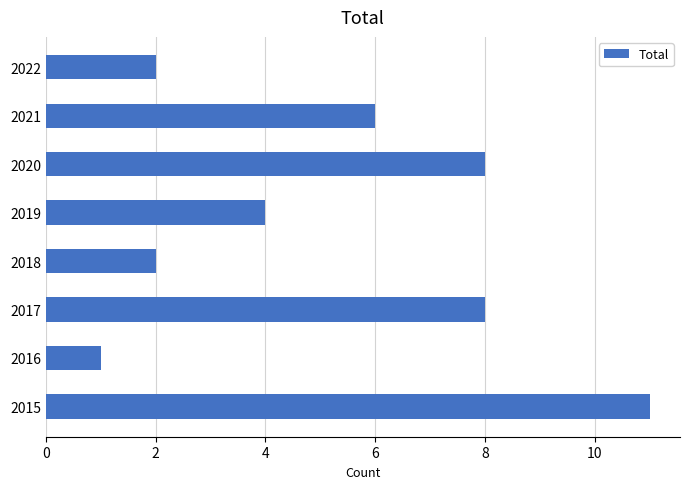

True or false: the data shows 8 at 2017.

True